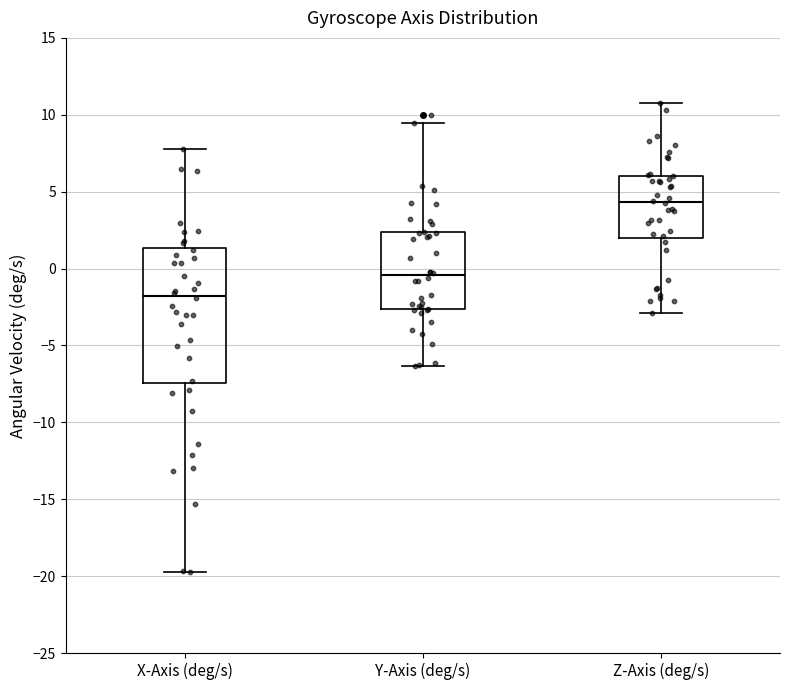

Which box is the tallest, from its lower edge to its upper edge?

X-Axis (deg/s)